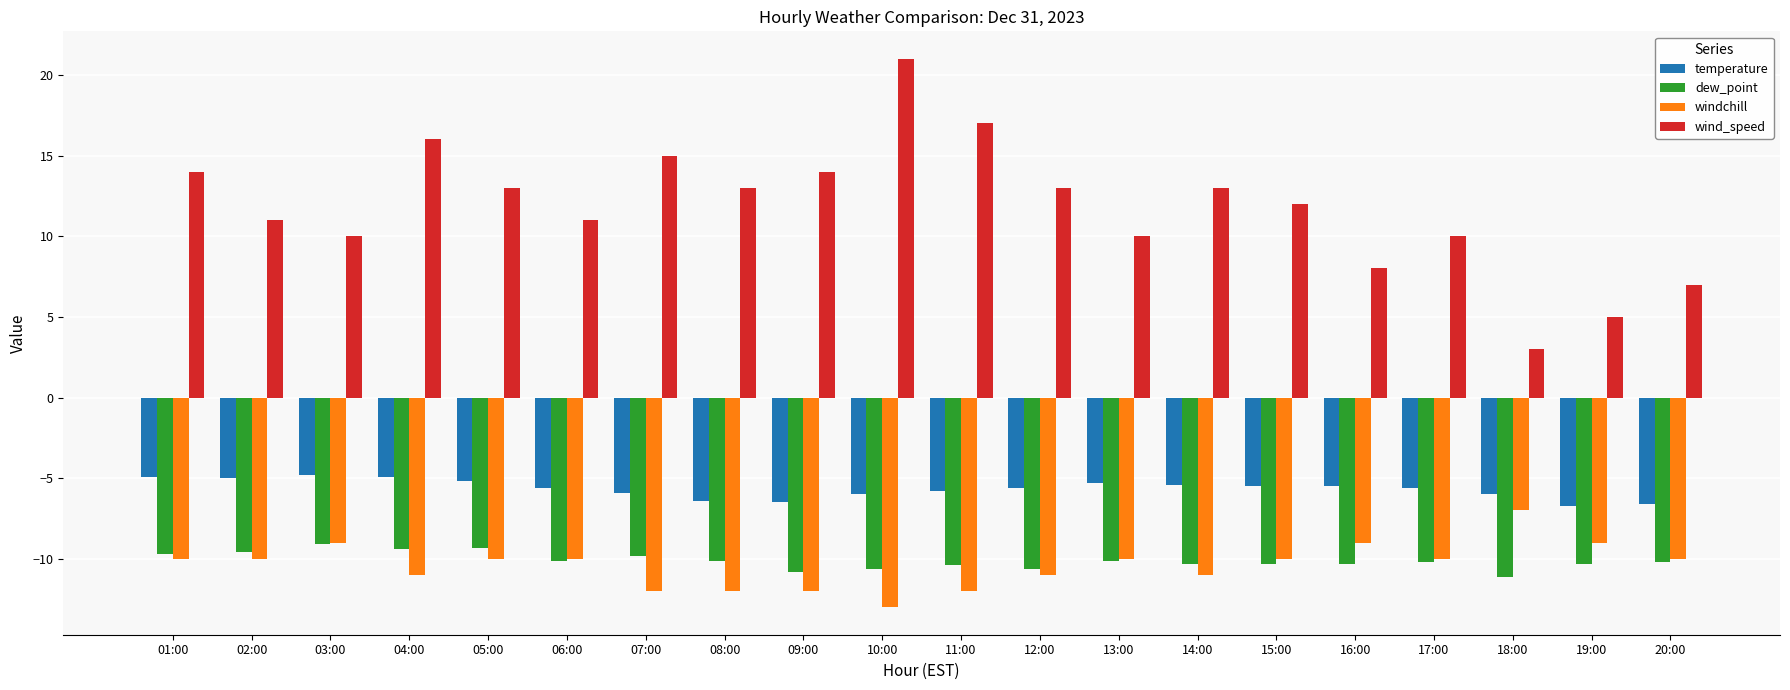

At which label does dew_point first exceed -10?

01:00